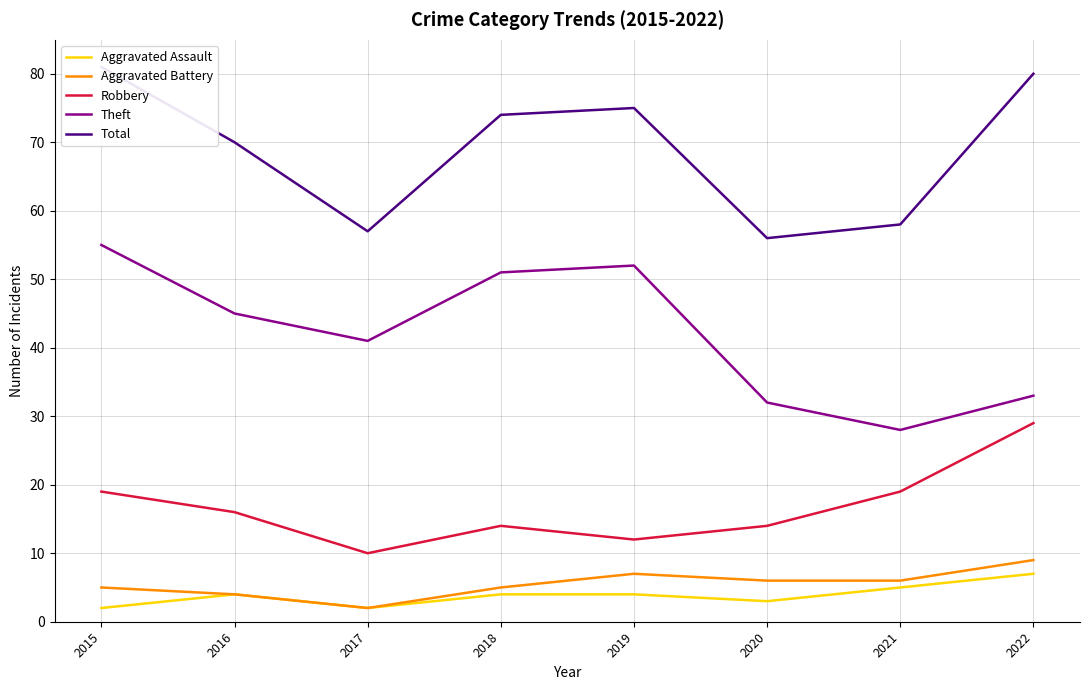

Is the value of Aggravated Assault at 2017 greater than the value of Aggravated Battery at 2019?

No